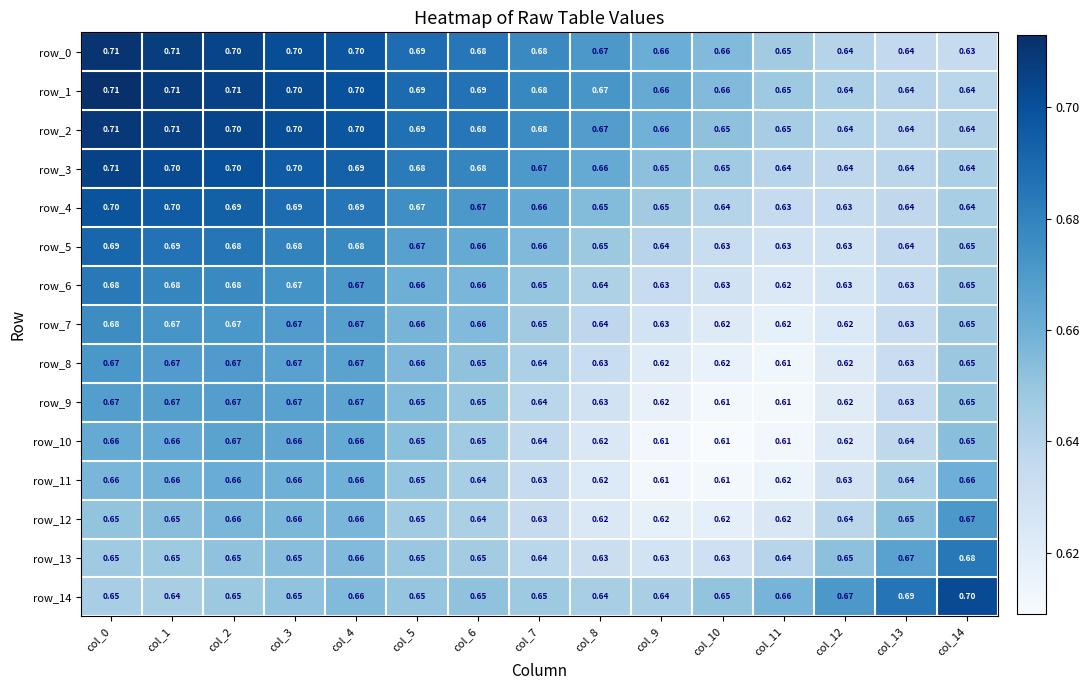

What value does the row_4 series have at col_9?

0.7